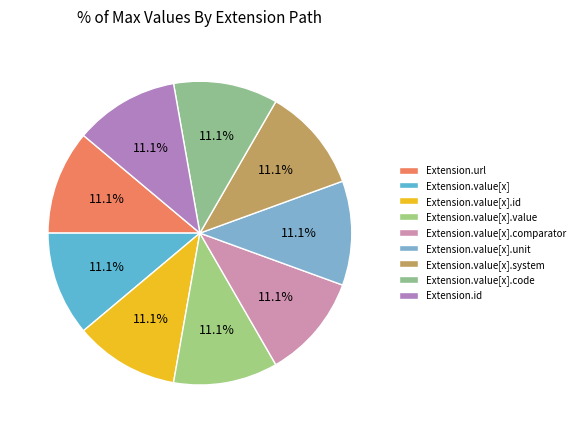

How many slices are in this pie chart?

9